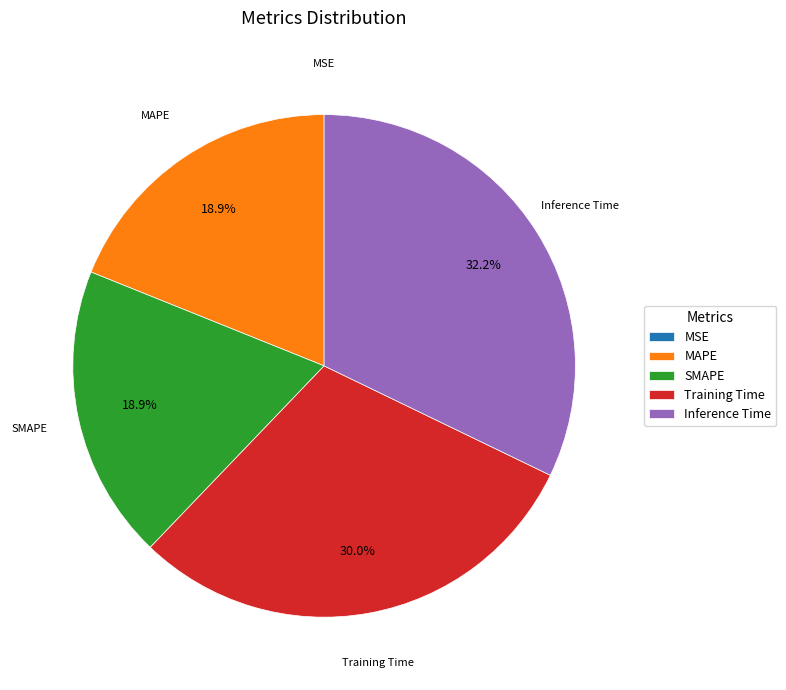

To the nearest percent, what percentage of the pie is MAPE?

19%